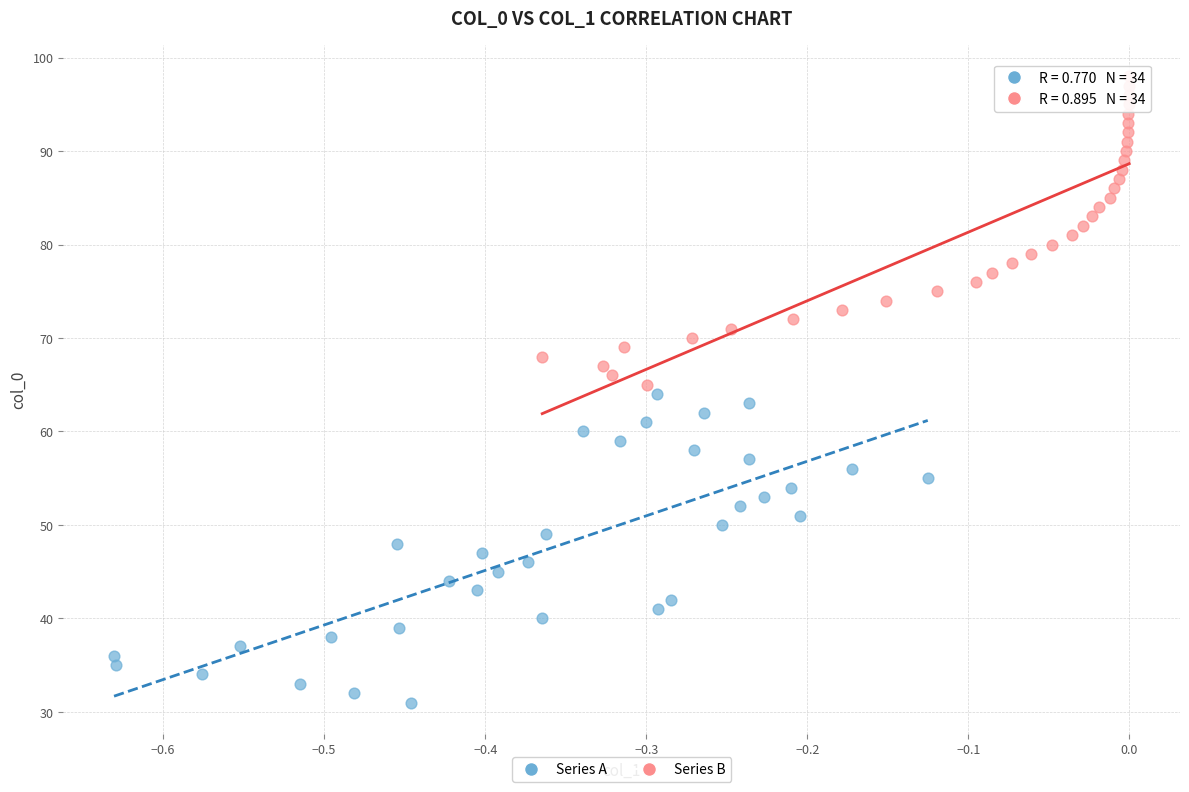

Which series reaches the maximum Y coordinate?

Series B